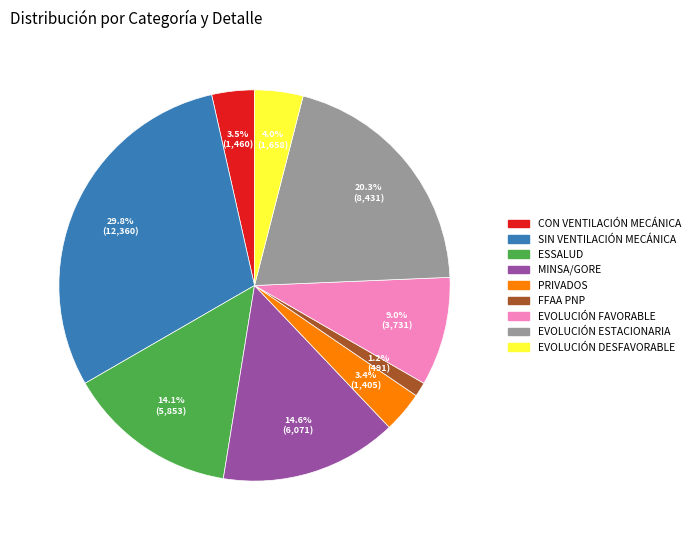

Which slice is the largest?

SIN VENTILACIÓN MECÁNICA